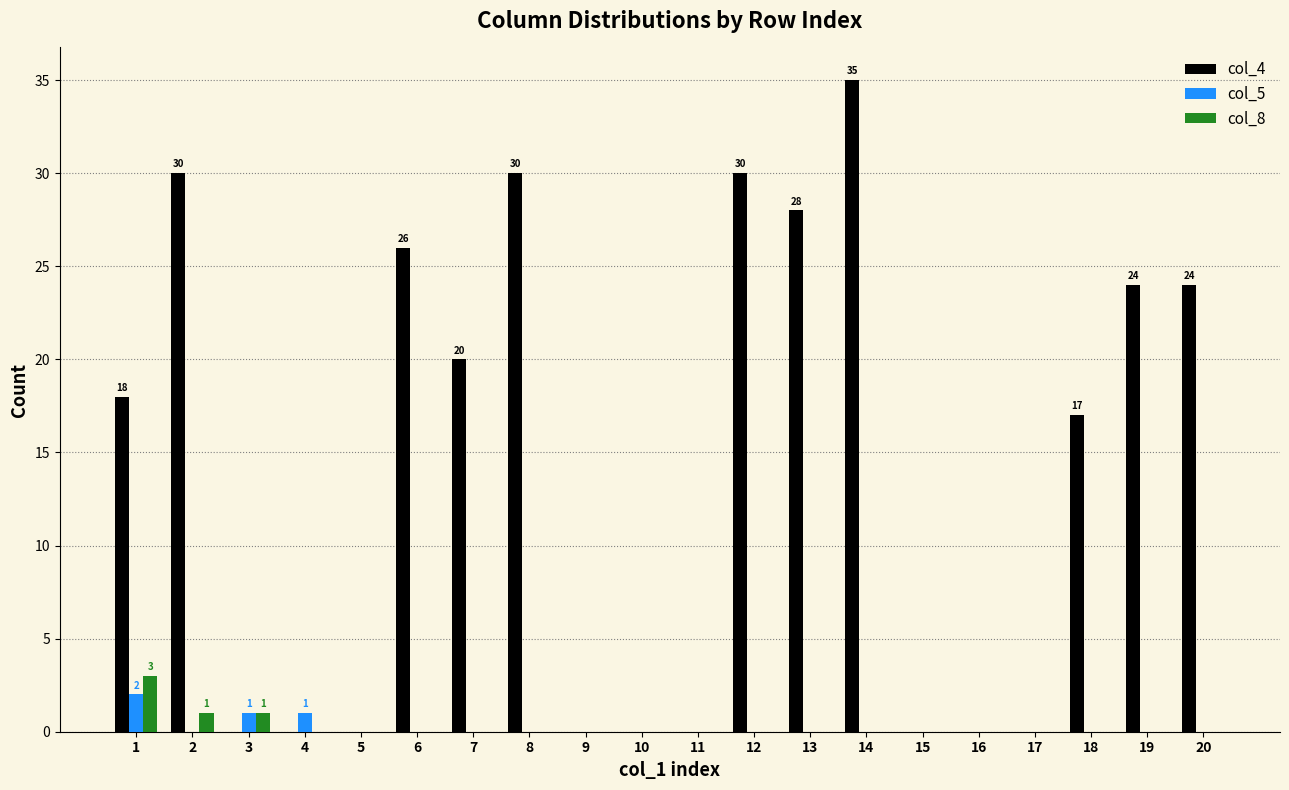

What is the highest value of the col_8 series?

3